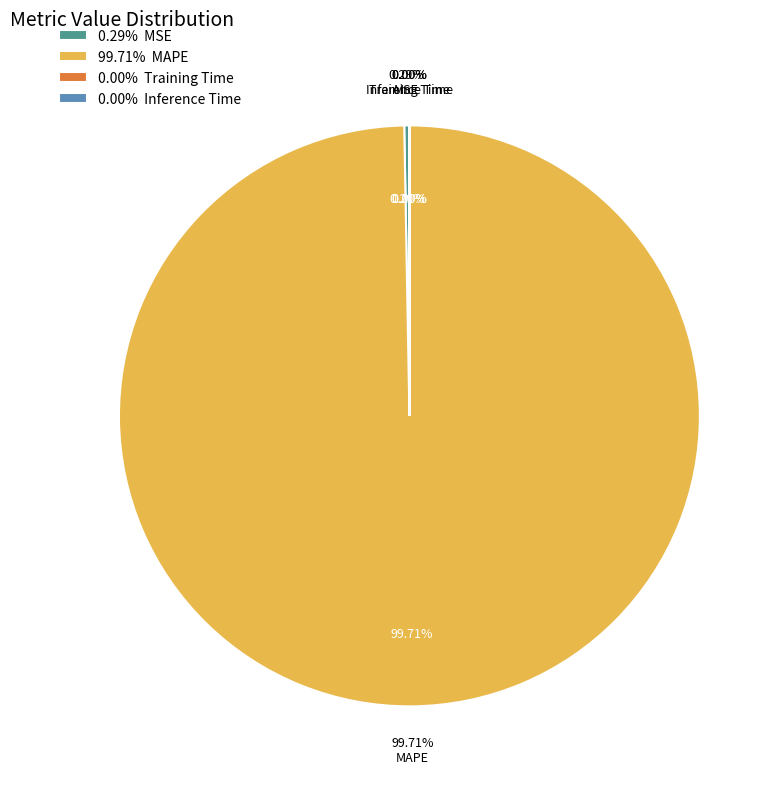

How many slices are in this pie chart?

4